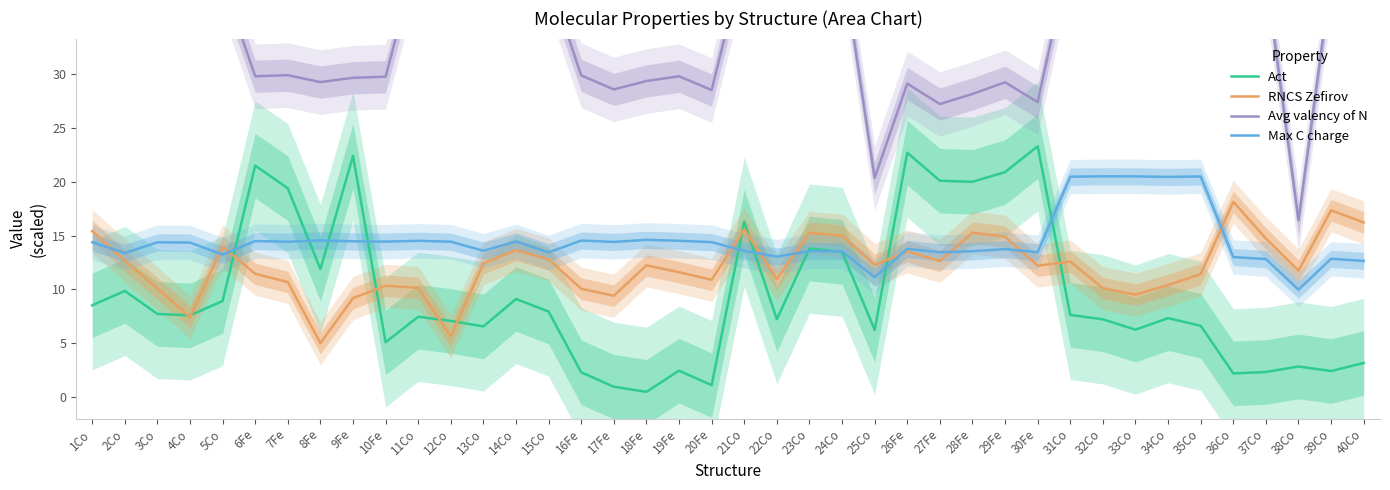

How many series are shown in this chart?

4